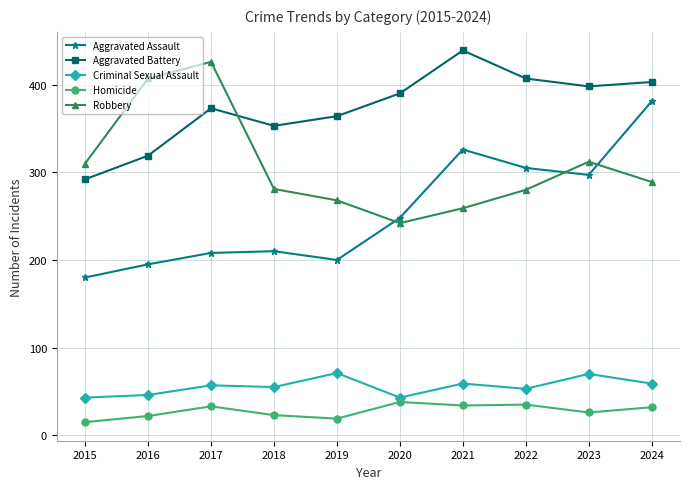

At which category does Aggravated Battery reach its first local valley?

2018